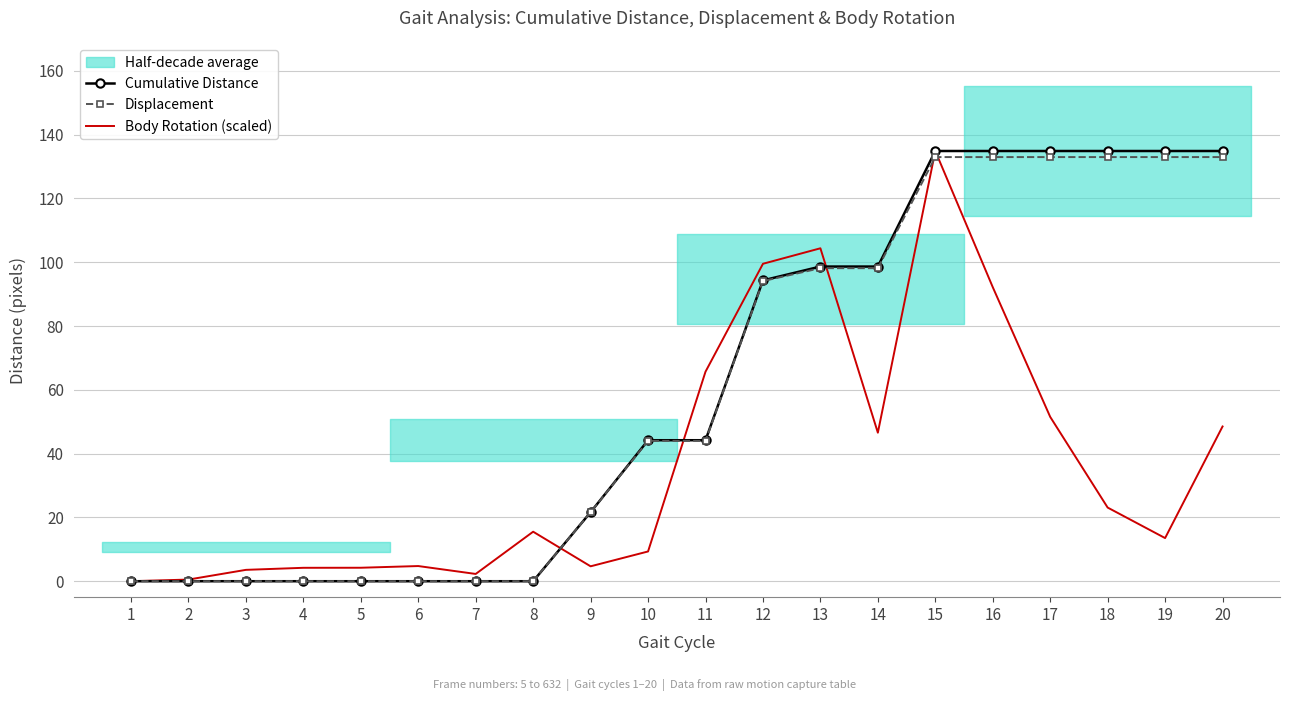

How many values in Cumulative Distance are above zero?

12